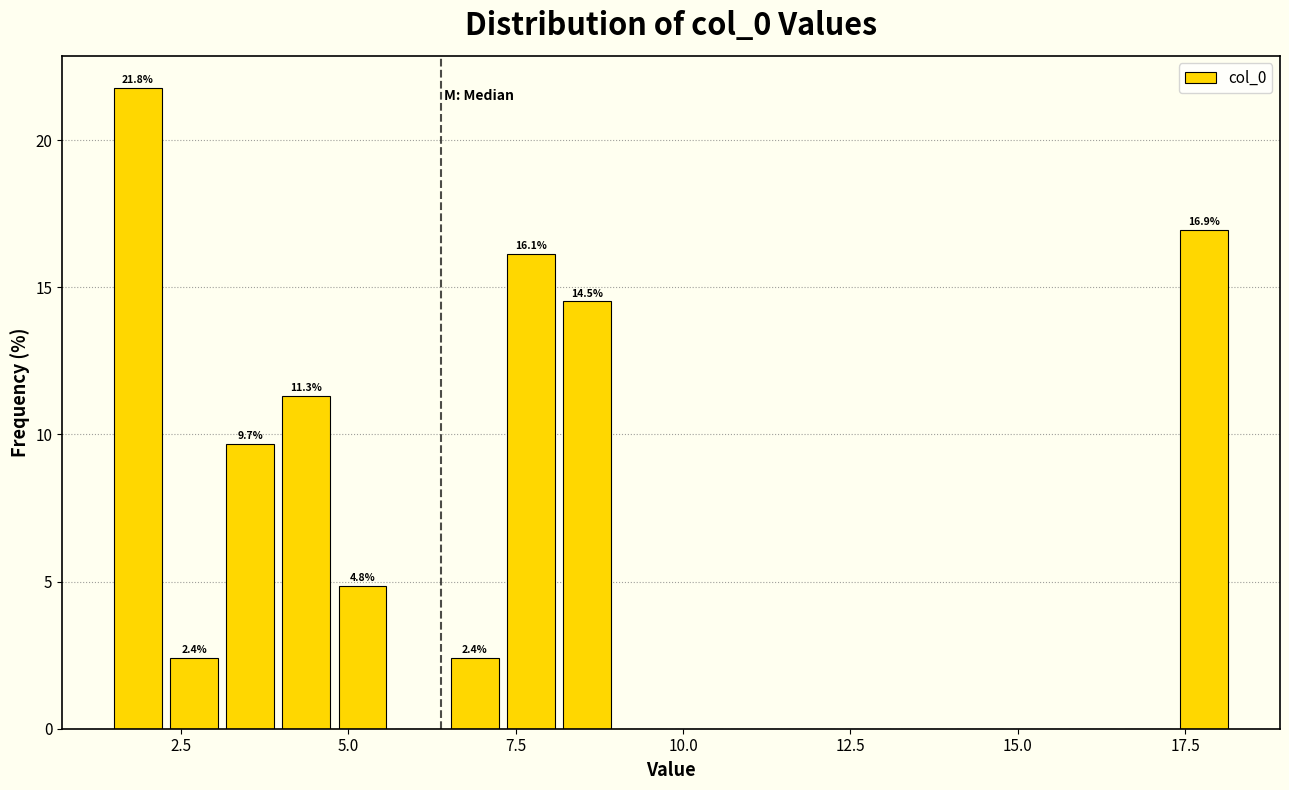

Read against the x-axis, roughly where is the centre of the tallest bar?

2.0